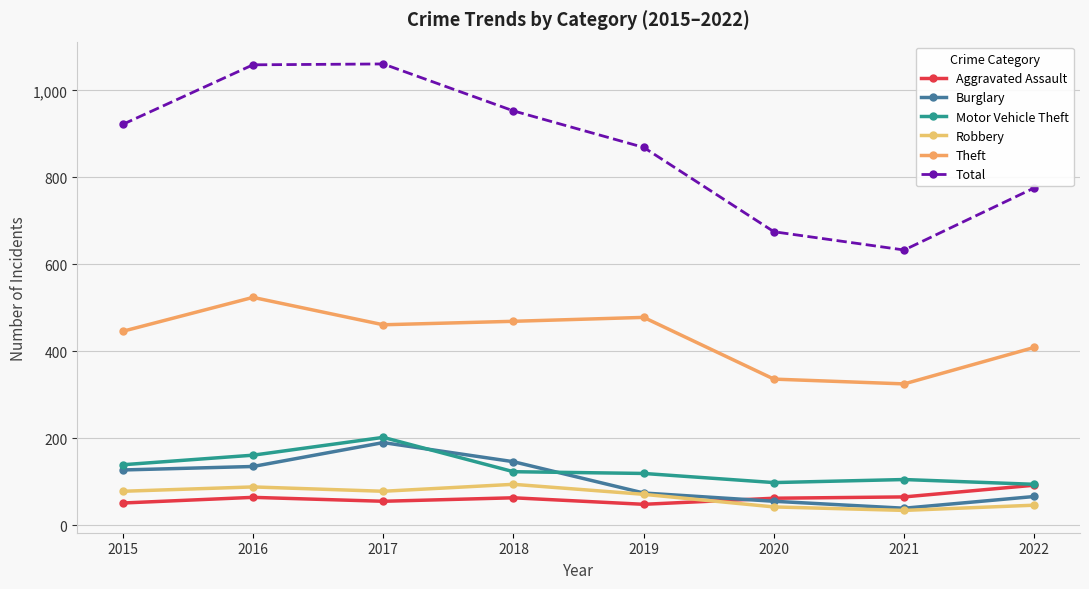

Which label corresponds to the smallest value in the chart?

2021